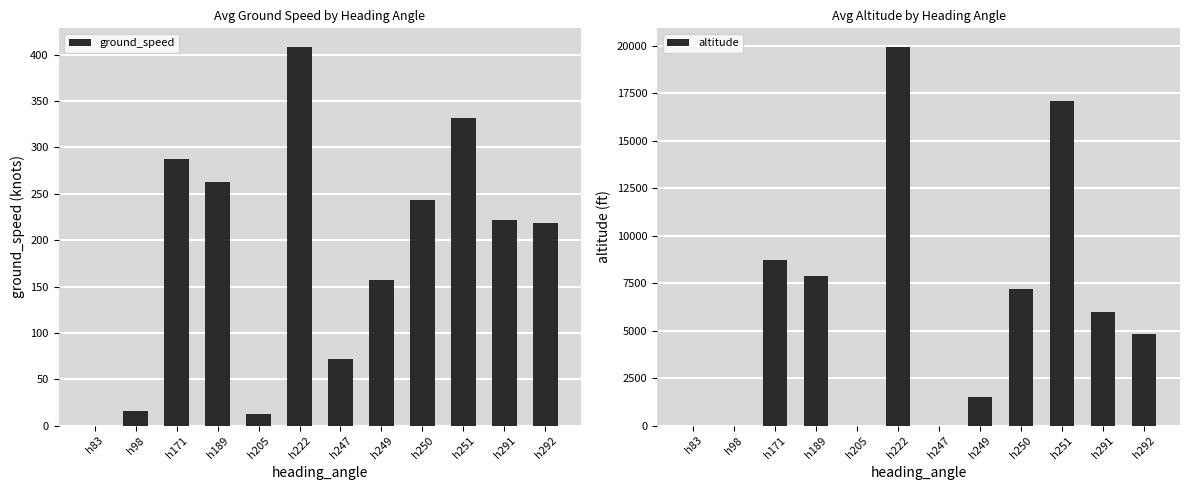

Where is ground_speed nearest to the value 204?

h292